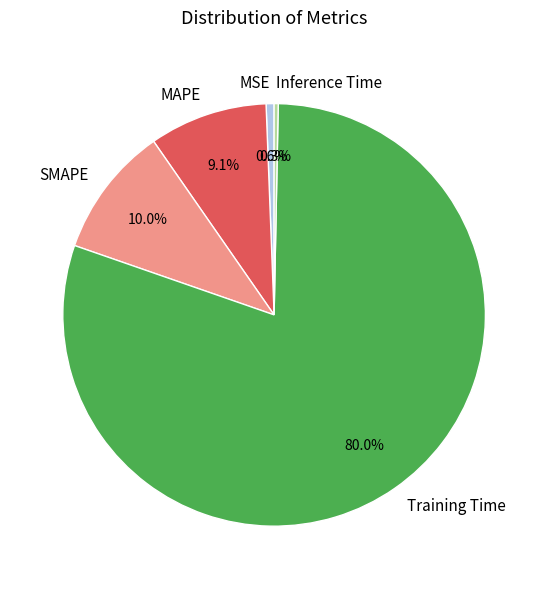

Does MSE represent more than half of the total?

No